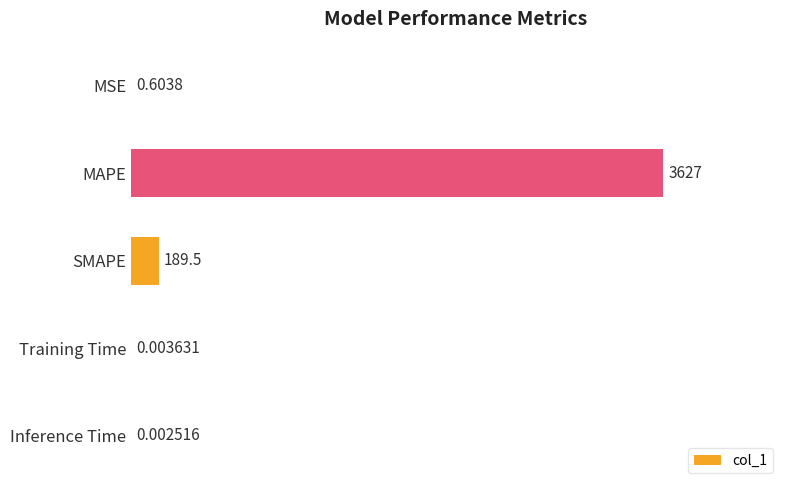

Where is the data nearest to the value 1813?

SMAPE